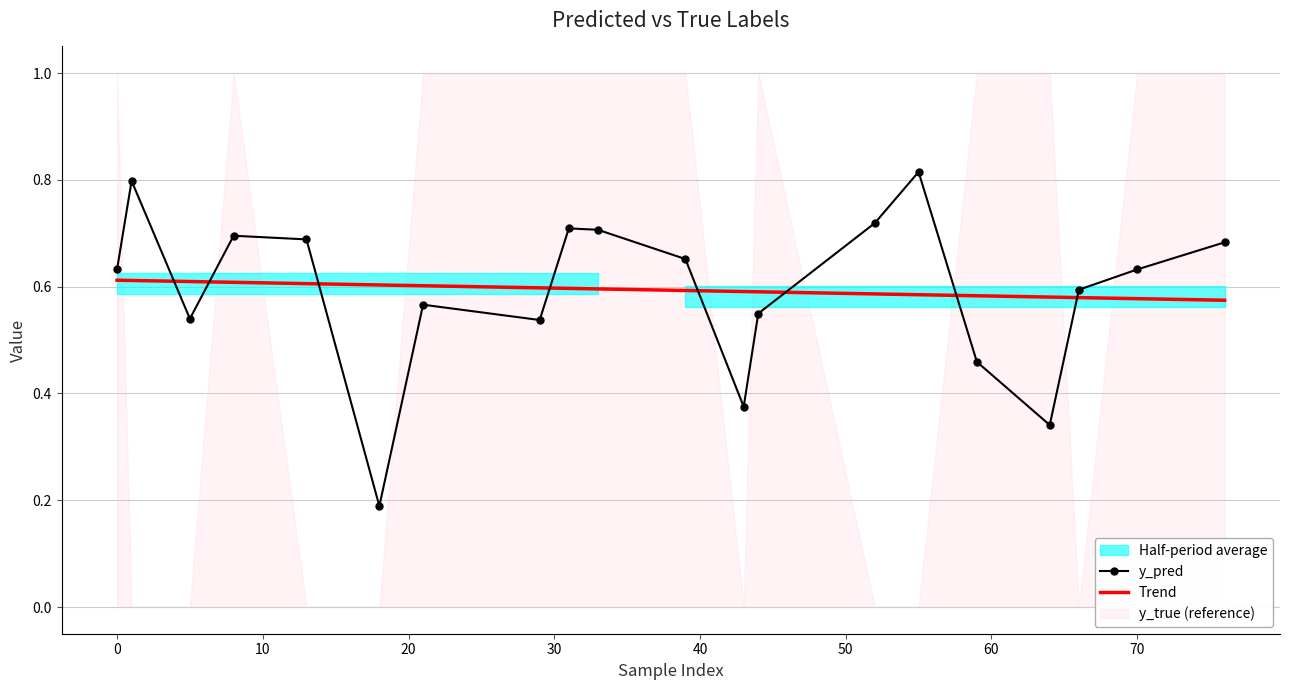

True or false: Trend and y_pred intersect in this chart.

True